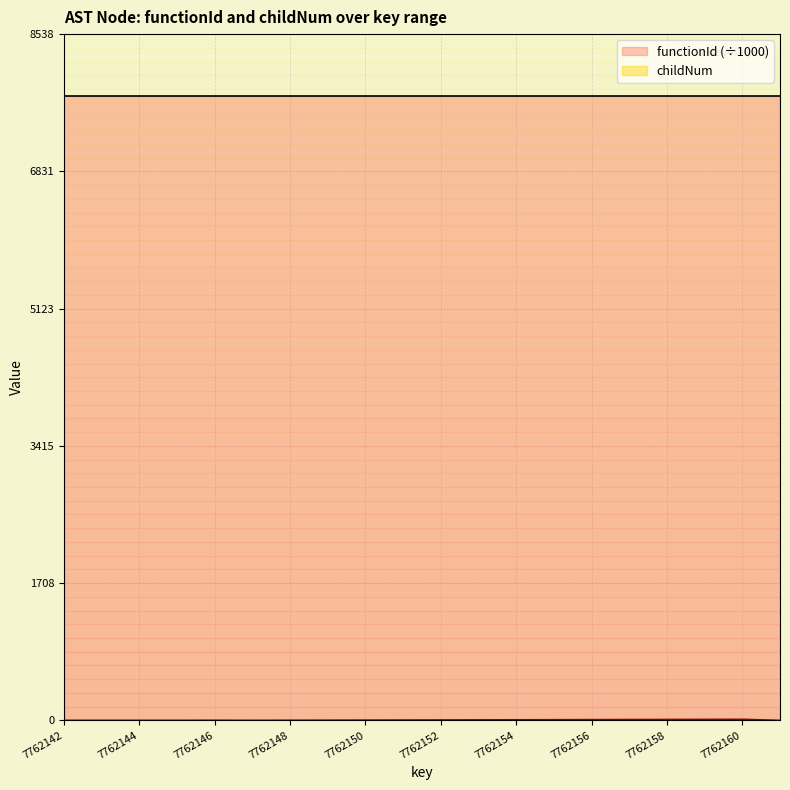

Rank the categories by value from lowest to highest.

7762142, 7762143, 7762144, 7762145, 7762147, 7762161, 7762146, 7762148, 7762149, 7762150, 7762151, 7762152, 7762153, 7762154, 7762155, 7762156, 7762157, 7762158, 7762159, 7762160